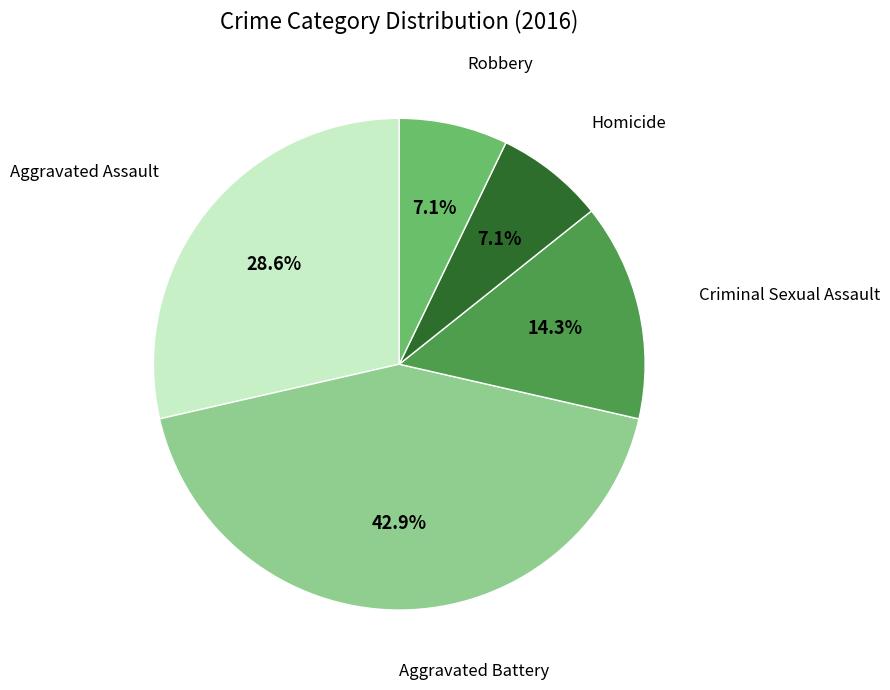

To the nearest percent, what is the difference between the largest and smallest slice percentages?

36%